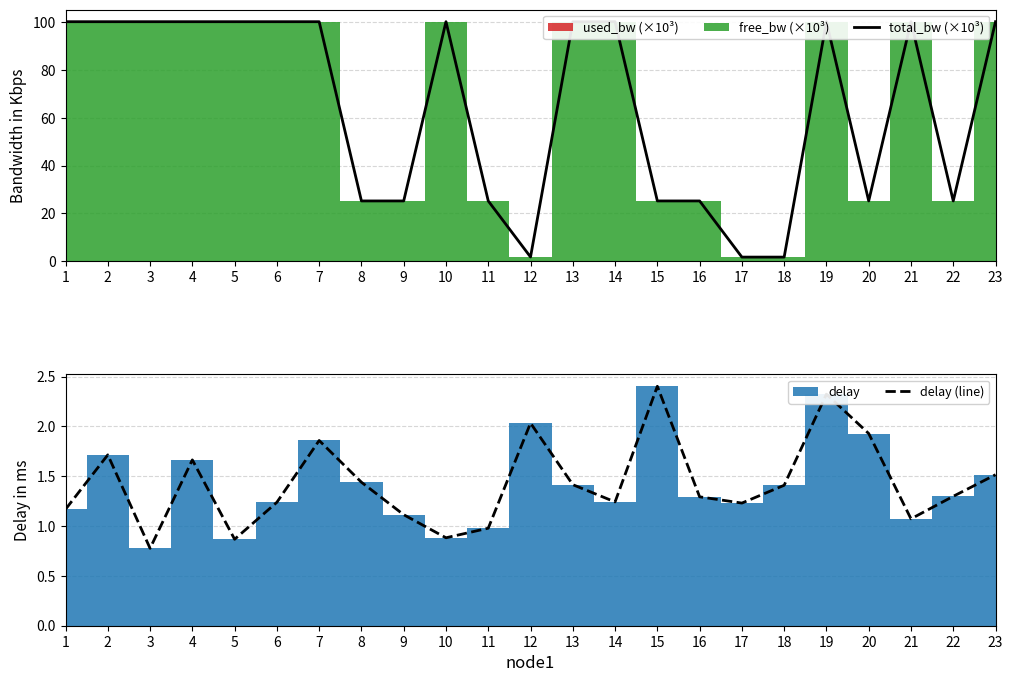

Is this an area chart (filled region under the line)?

No